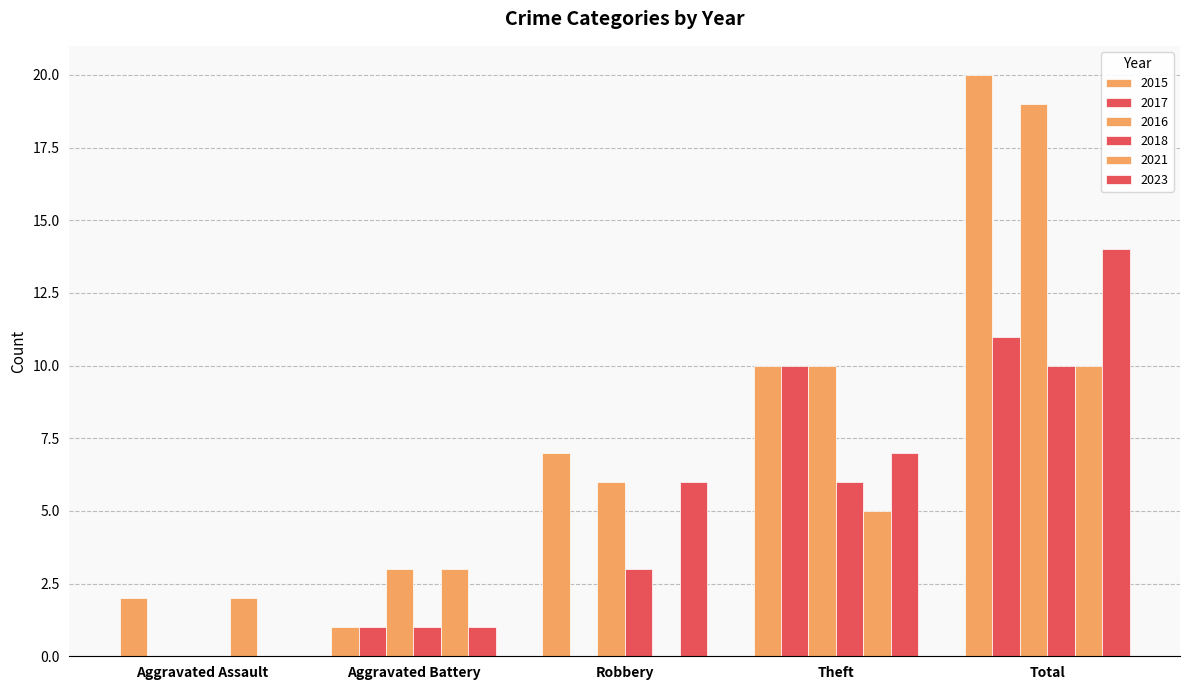

How many categories are shown in the chart?

5